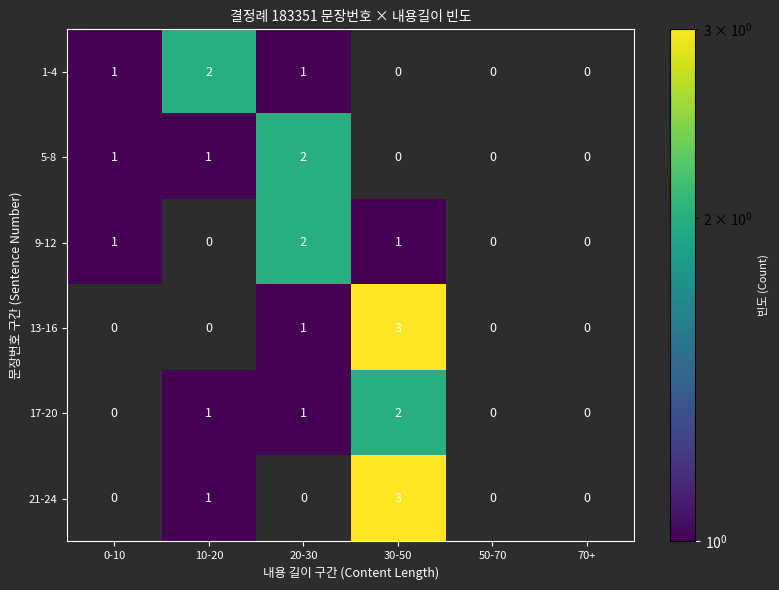

What is the total value across all series at 20-30?

7